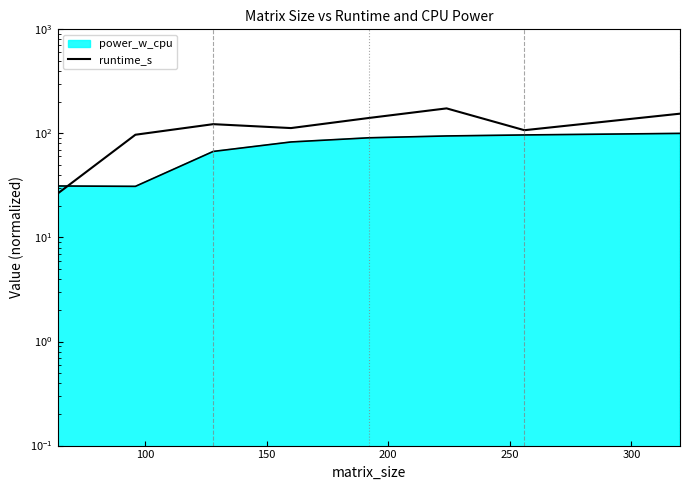

Is it true that the value at 50 is 42.8?

False